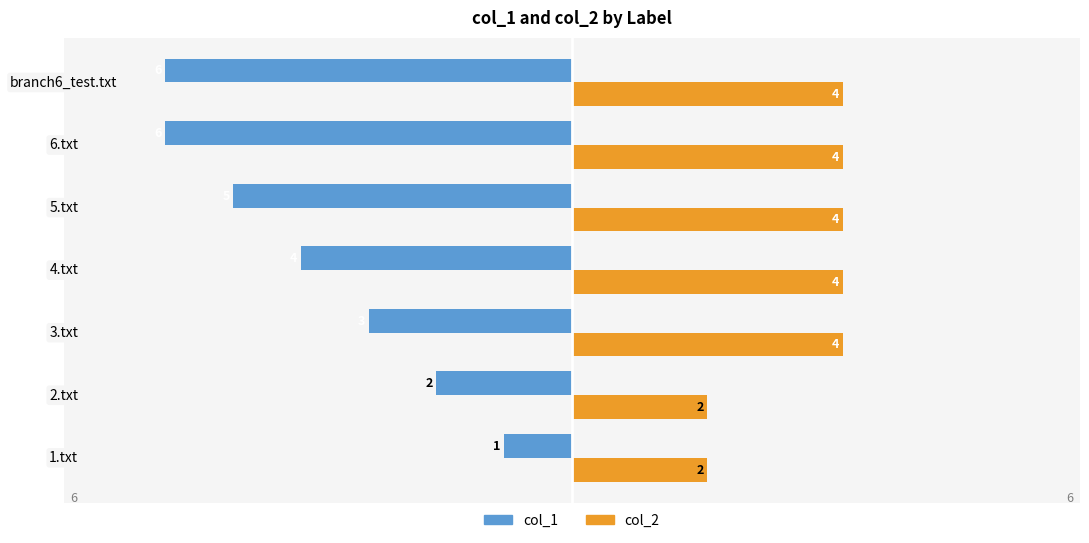

Rank the series by their average value, from highest to lowest.

col_2, col_1